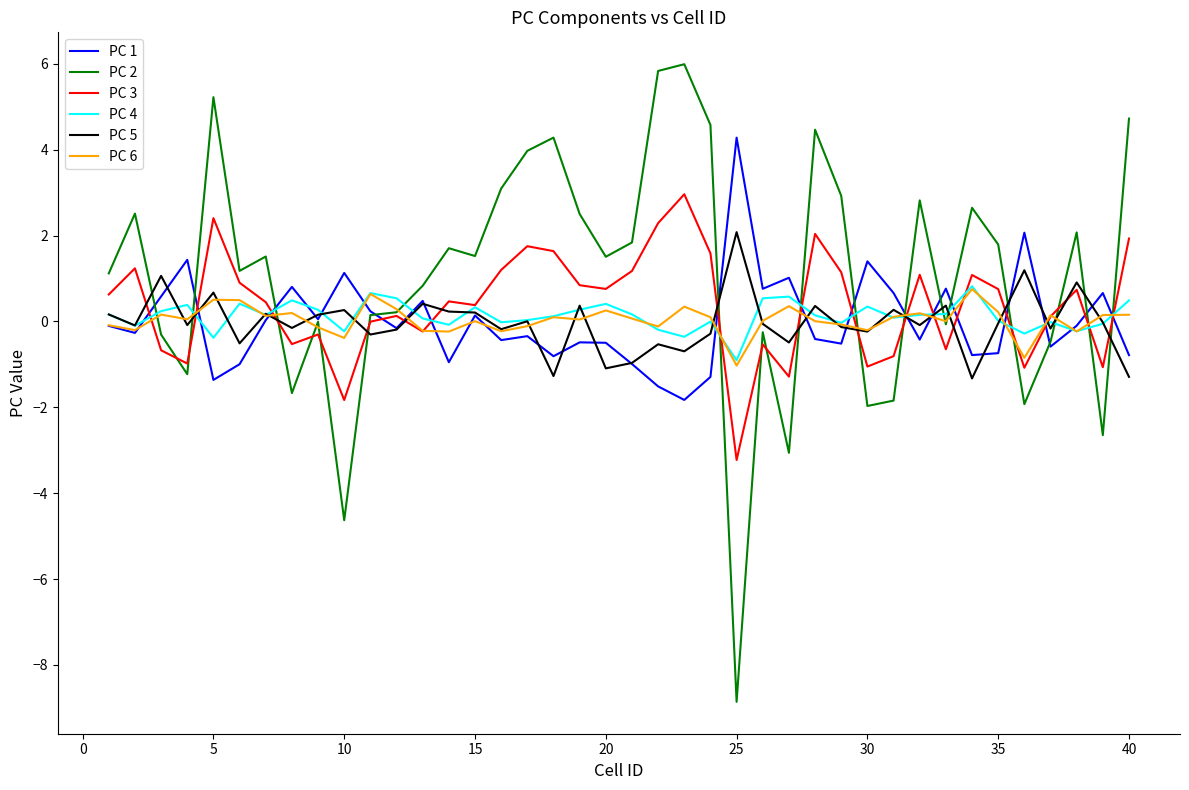

Which series has the largest range (max minus min)?

PC 2